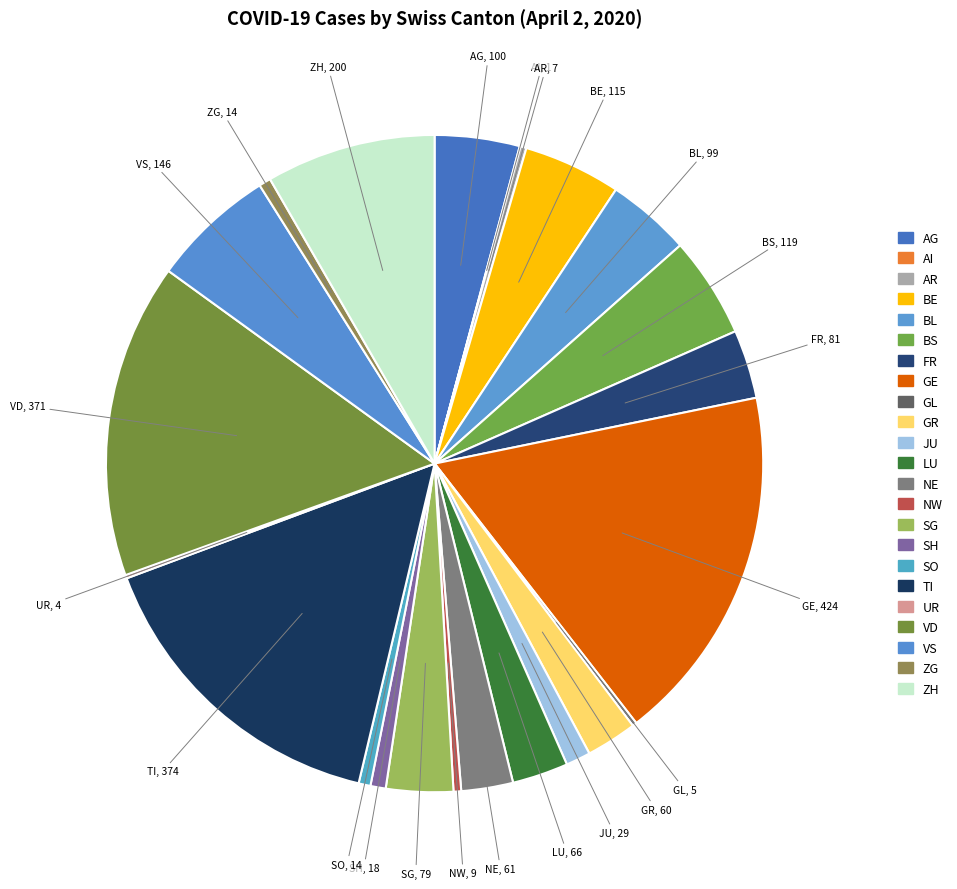

Does any single category account for the majority?

No